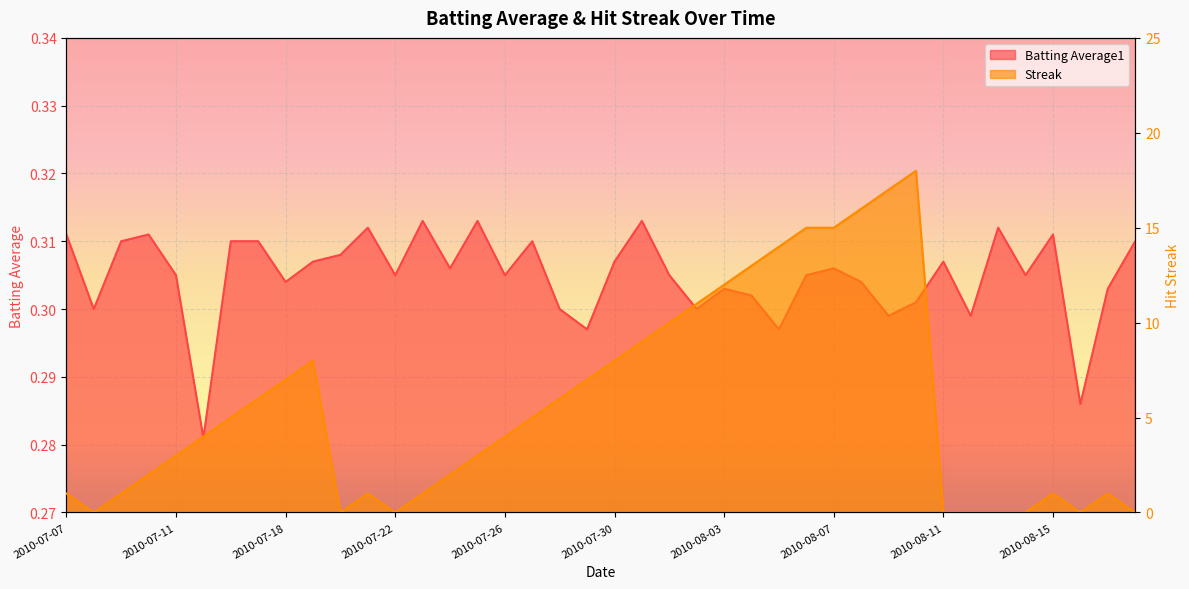

What is the label of the 9th point from the left?

2010-07-18